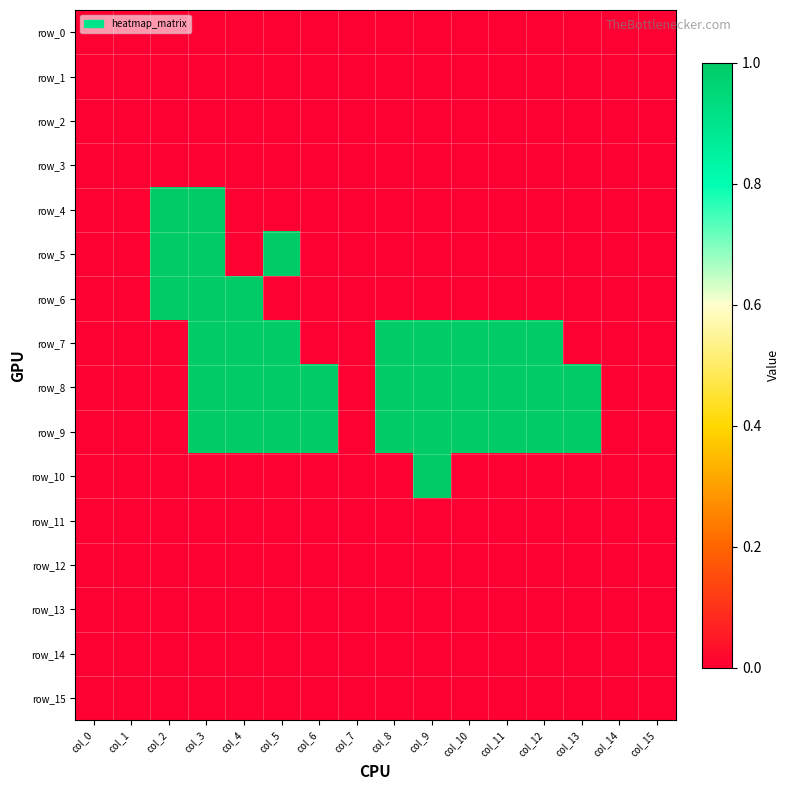

At which category is the sum across all series the highest?

col_3